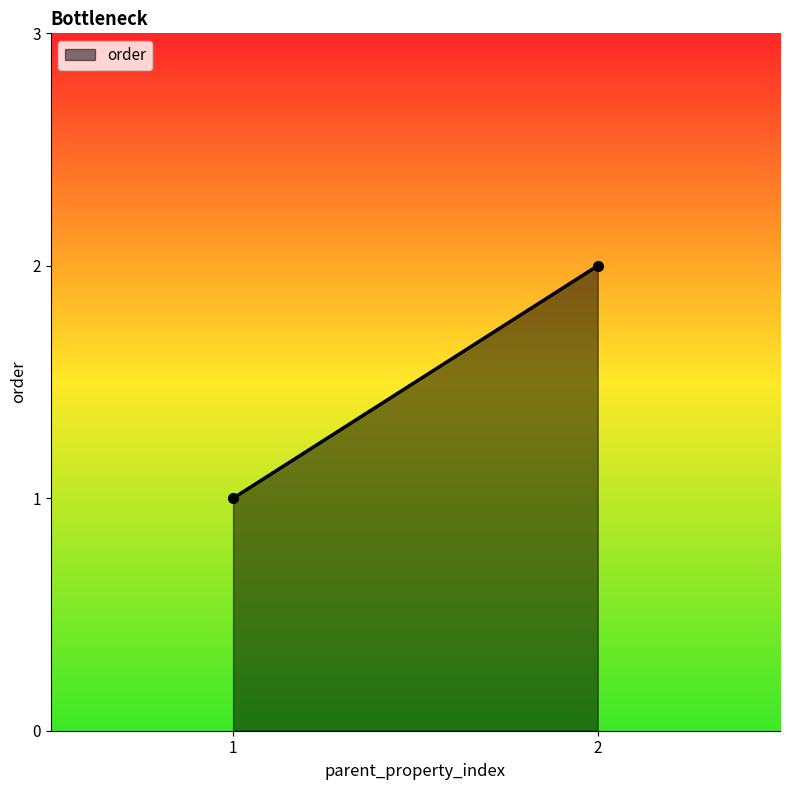

What is the greatest value displayed?

2